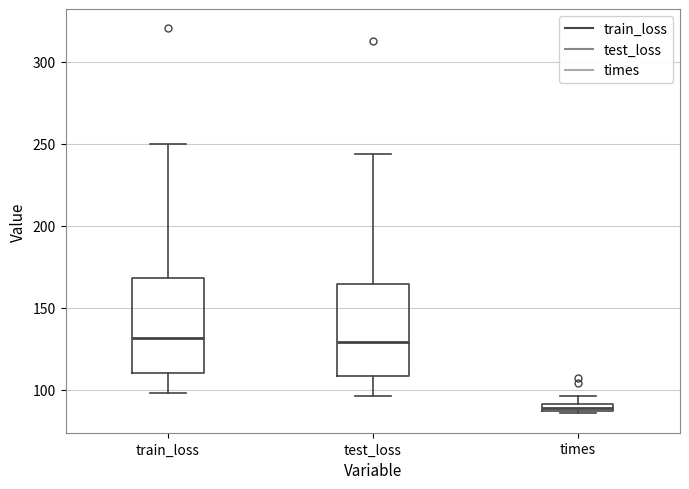

Which box's median line is the lowest?

times